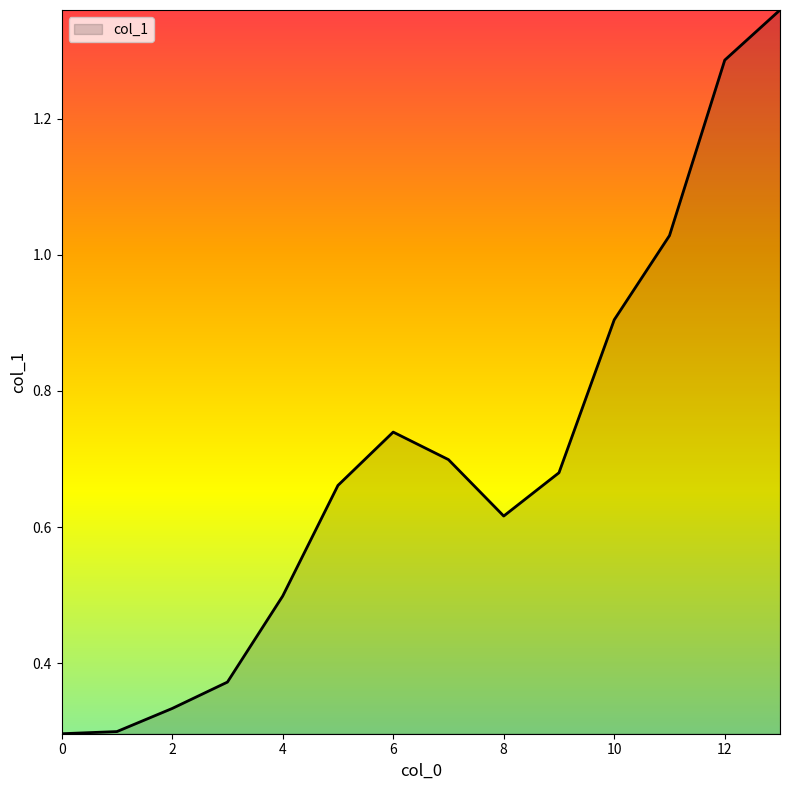

At which category does the data reach its first local peak?

6